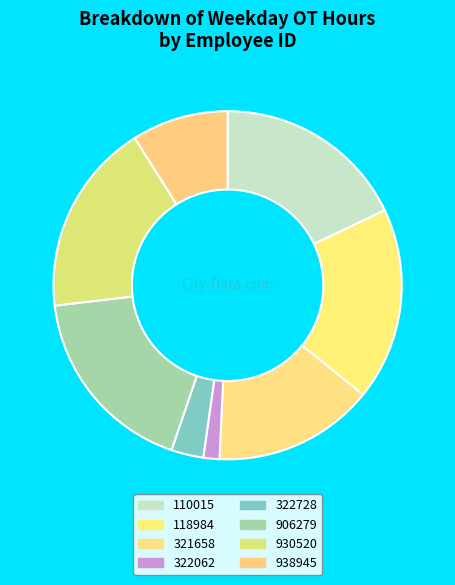

Count the number of slices in the pie.

8